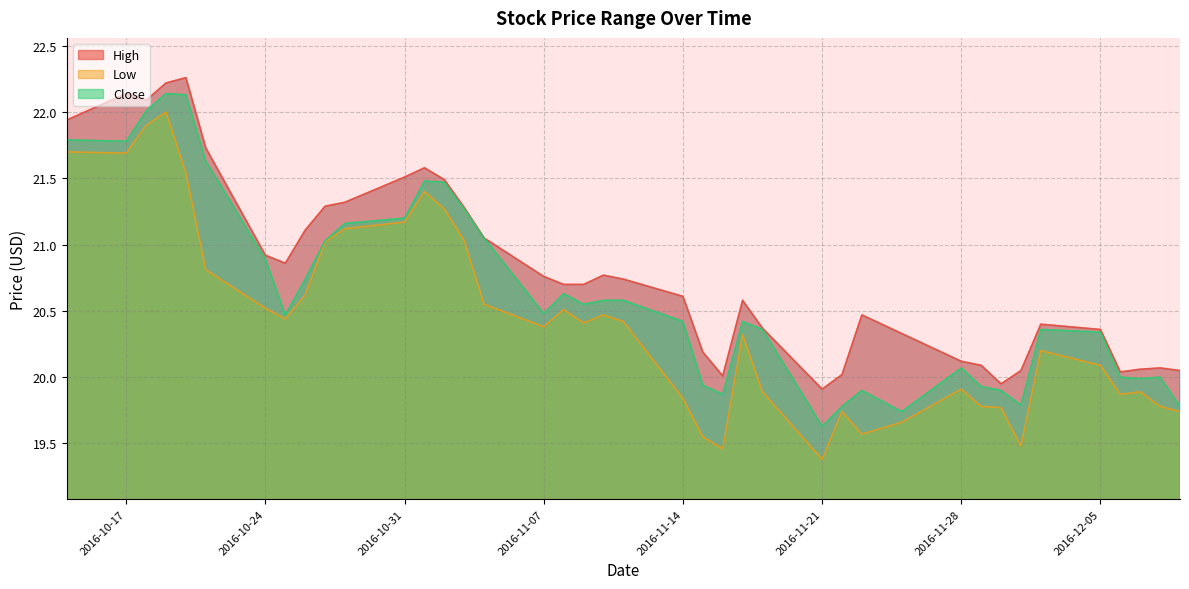

At which category does Close reach its first local valley?

2016-10-17